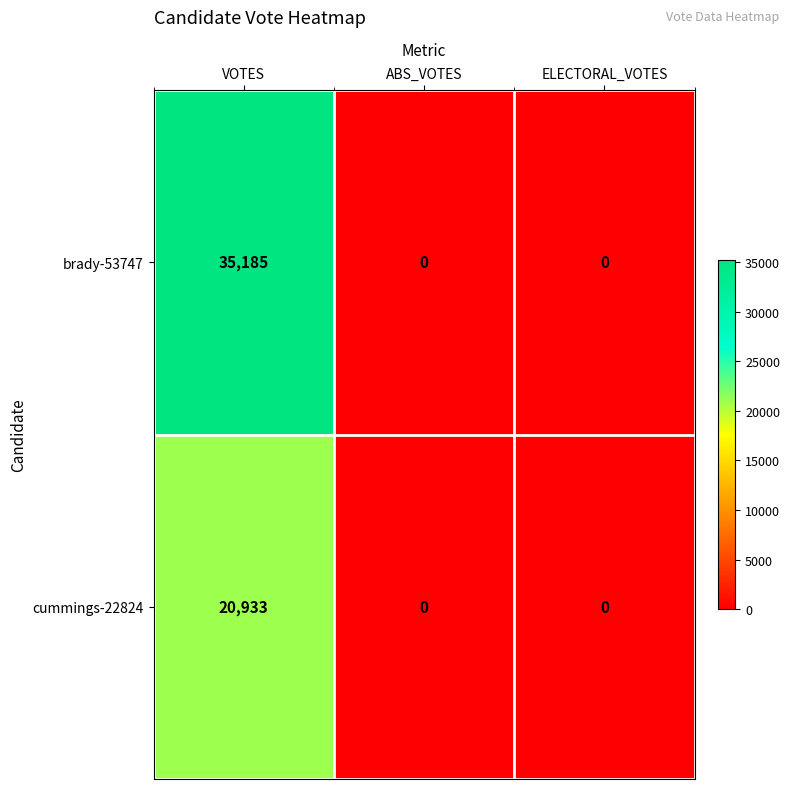

Reading left to right, transcribe all the data shown in this chart.

brady-53747: 35185	0	0
cummings-22824: 20933	0	0